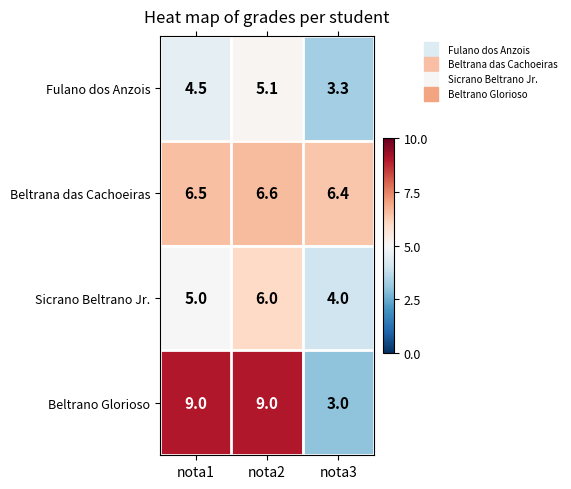

The Fulano dos Anzois series shows 6.1 at nota1. True or false?

False